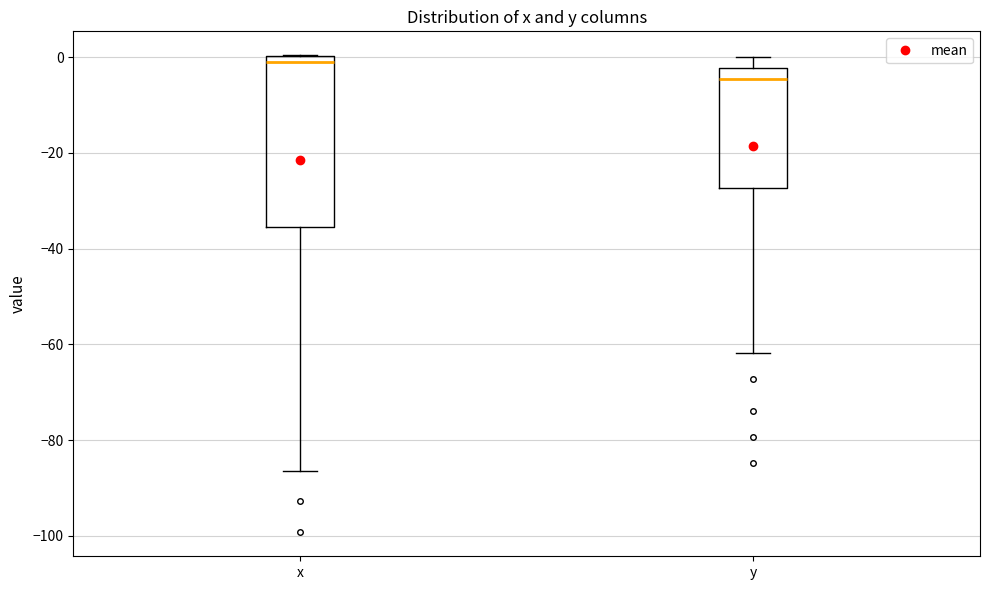

Reading left to right, transcribe this box plot: for each box, give where its median line is, the range the box spans, and where its two whiskers end, as read against the y-axis. The values are not printed on the chart, so give them approximately, as read against the axis.

x: median 0 (just below the box's upper edge), box -36 to 0, whiskers -86 to 0
y: median -4, box -28 to -2, whiskers -62 to 0